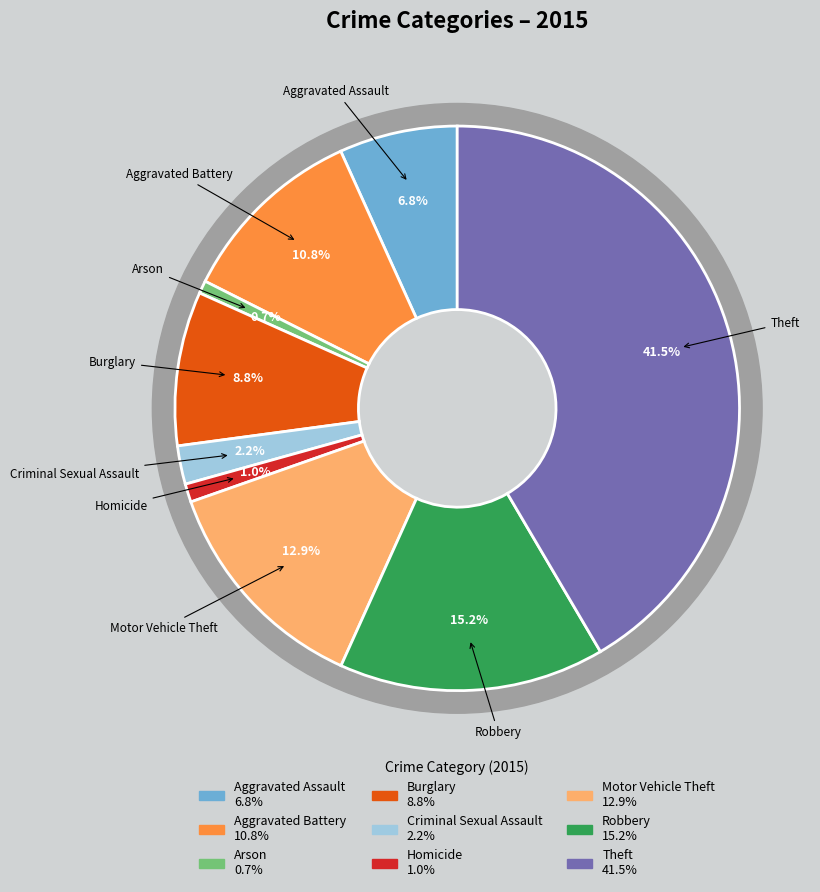

To the nearest percent, what portion does Aggravated Assault represent?

7%